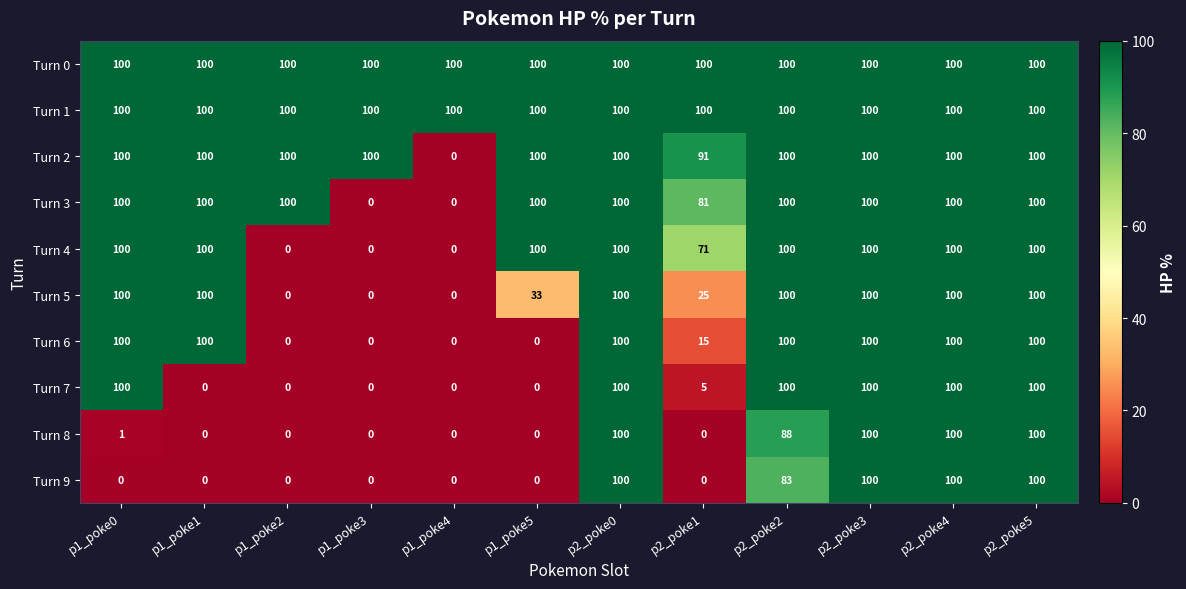

True or false: Turn 1 has a value of 27 at p1_poke4.

False